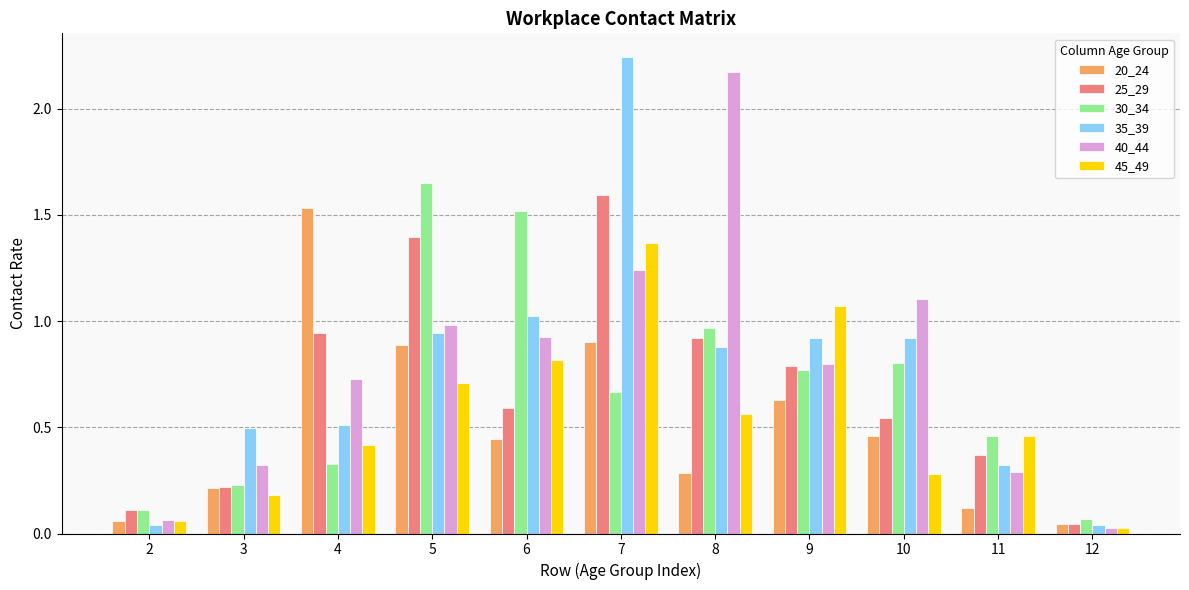

Does the chart contain stacked bars?

No